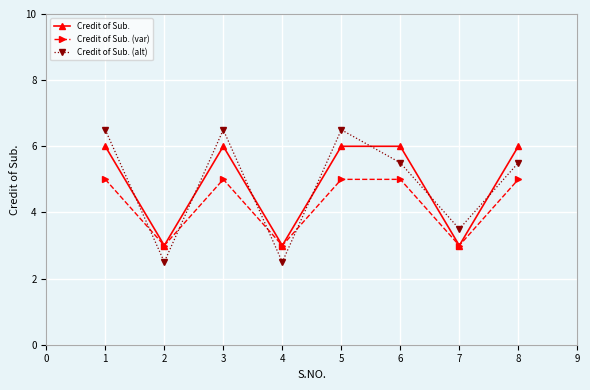

List the series in order of their peak value, highest first.

Credit of Sub. (alt), Credit of Sub., Credit of Sub. (var)